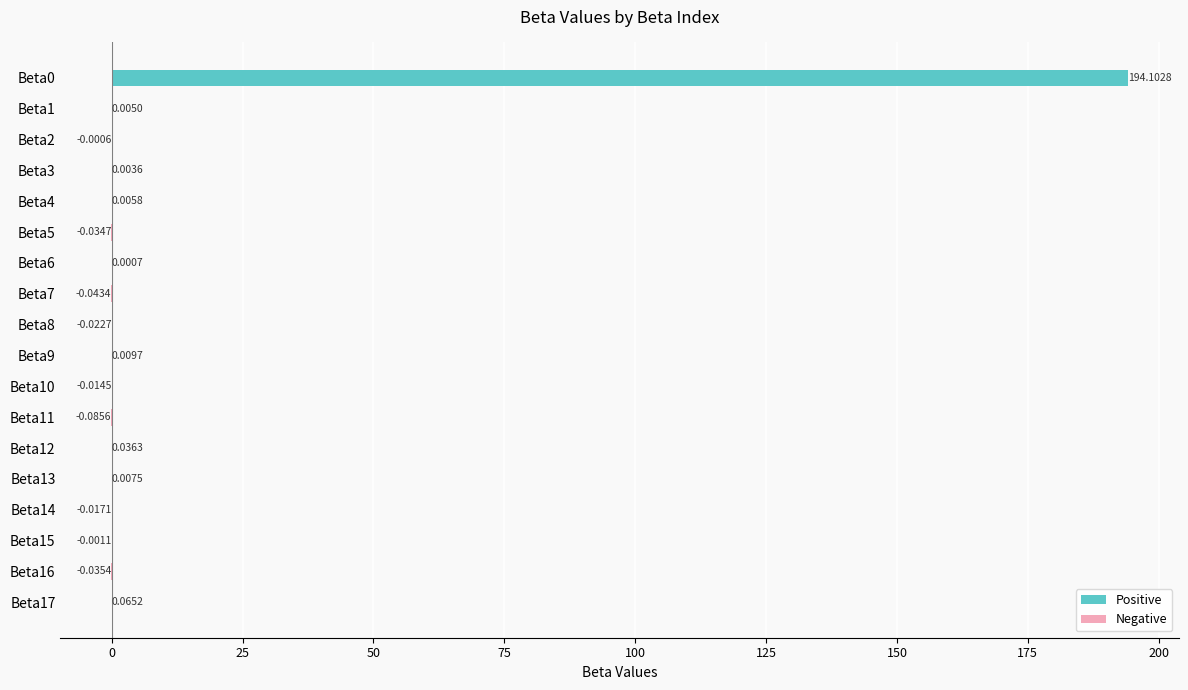

What are all the series names shown in the legend?

Positive, Negative